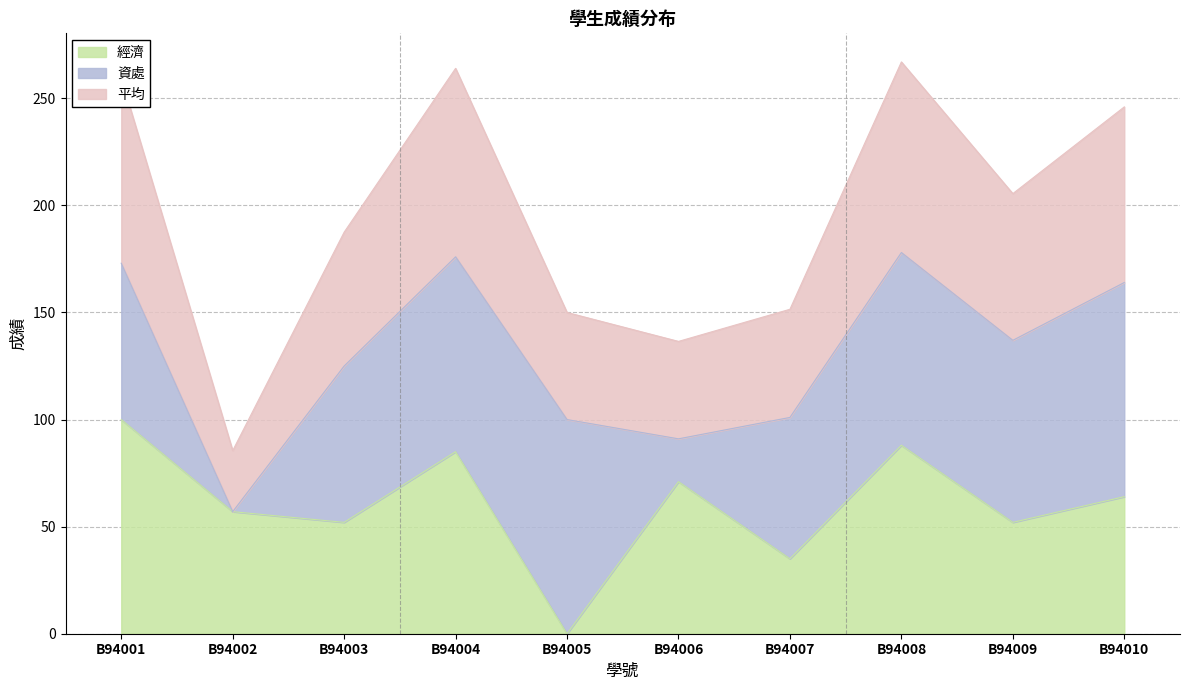

Which has a higher value, B94004 or B94010?

B94004